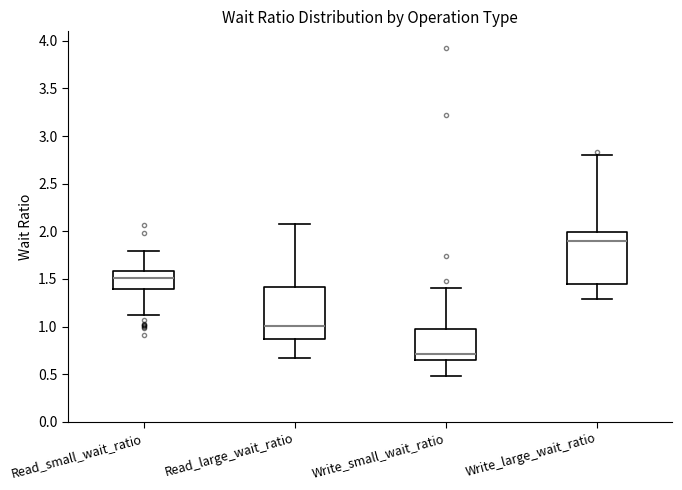

Reading left to right, read every box against the y-axis: the position of its median line, the range the box covers, and the ends of its whiskers. The values are not printed on the chart, so give them approximately, as read against the axis.

Read_small_wait_ratio: median 1.50, box 1.40 to 1.60, whiskers 1.10 to 1.80
Read_large_wait_ratio: median 1.00, box 0.85 to 1.40, whiskers 0.65 to 2.05
Write_small_wait_ratio: median 0.70, box 0.65 to 0.95, whiskers 0.50 to 1.40
Write_large_wait_ratio: median 1.90, box 1.45 to 2.00, whiskers 1.30 to 2.80